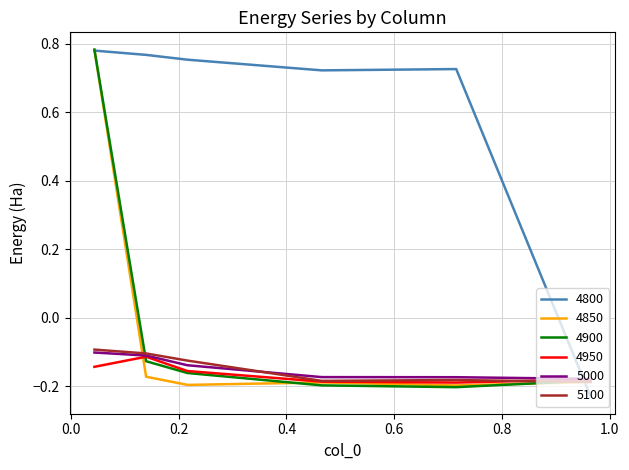

Which series has the largest total across all categories?

4800